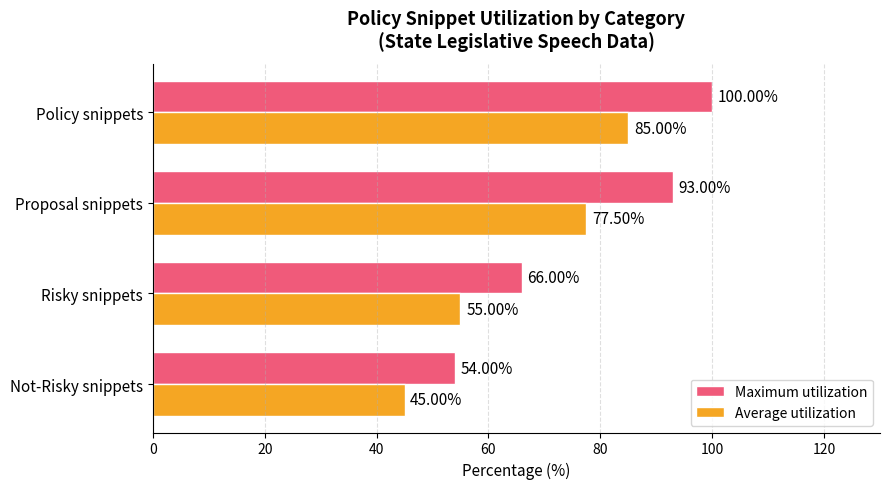

What is the lowest value of the Maximum utilization series?

54.0